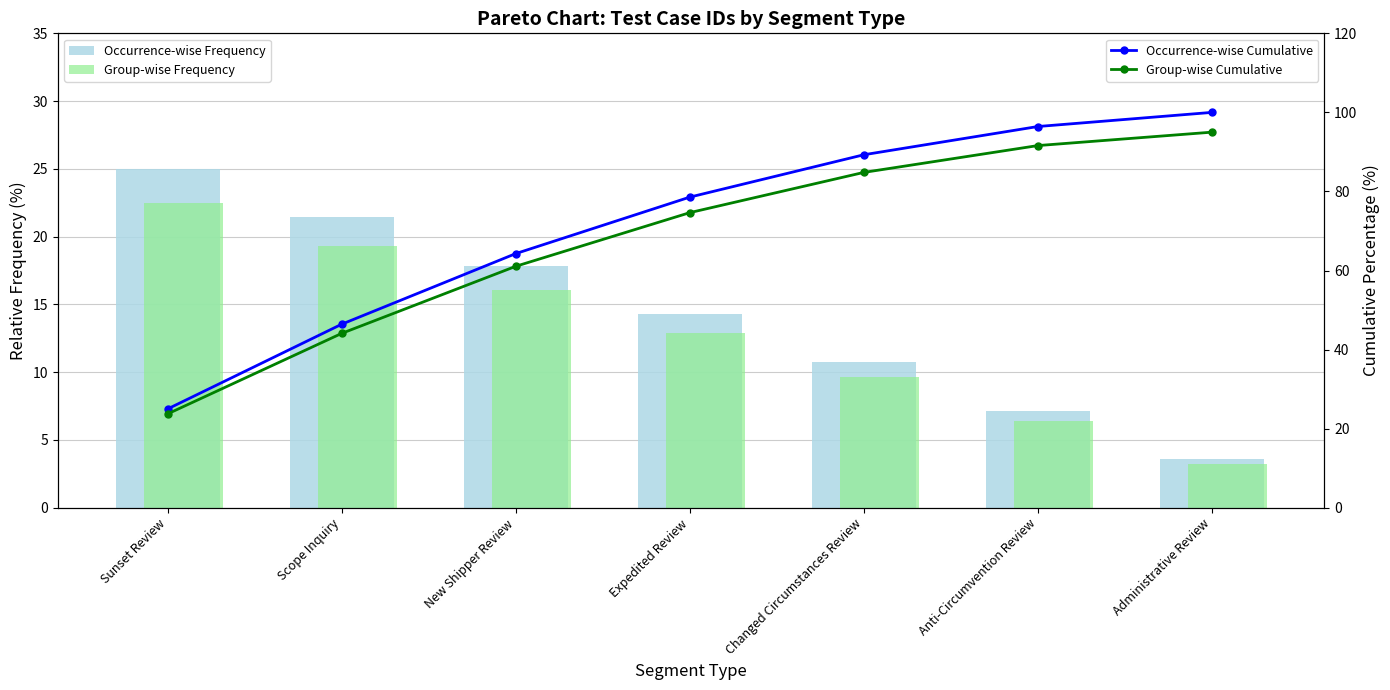

What is the label of the 5th bar from the left?

Changed Circumstances Review